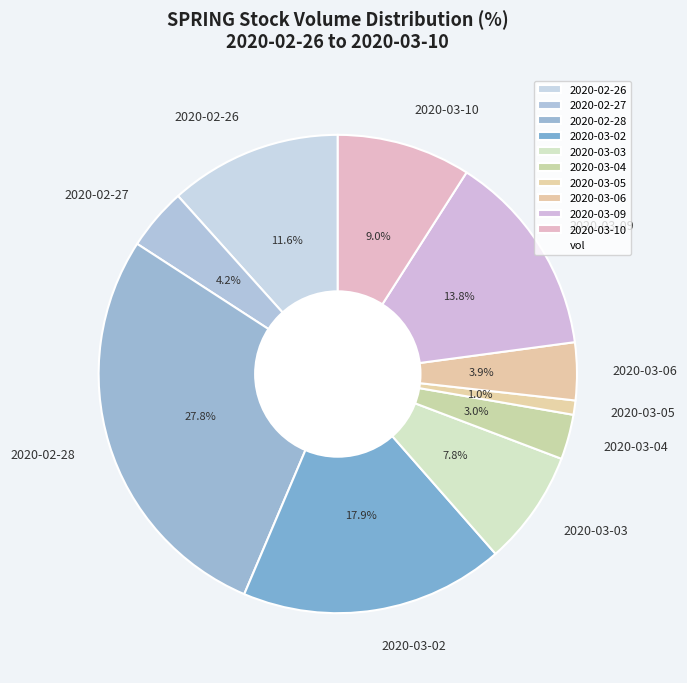

What is the ratio of the value at 2020-02-26 to the value at 2020-03-06?

3.0